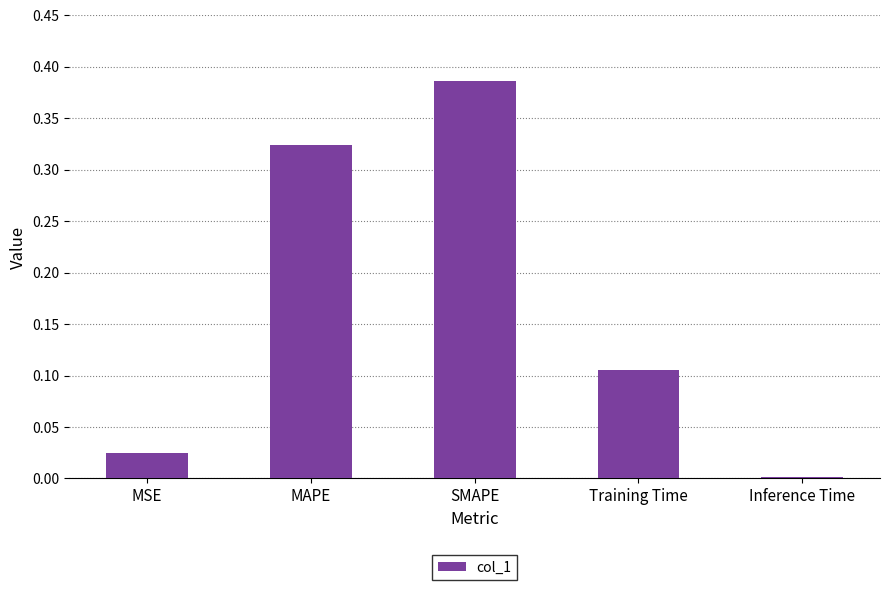

What is the change in value from MSE to MAPE?

+0.3